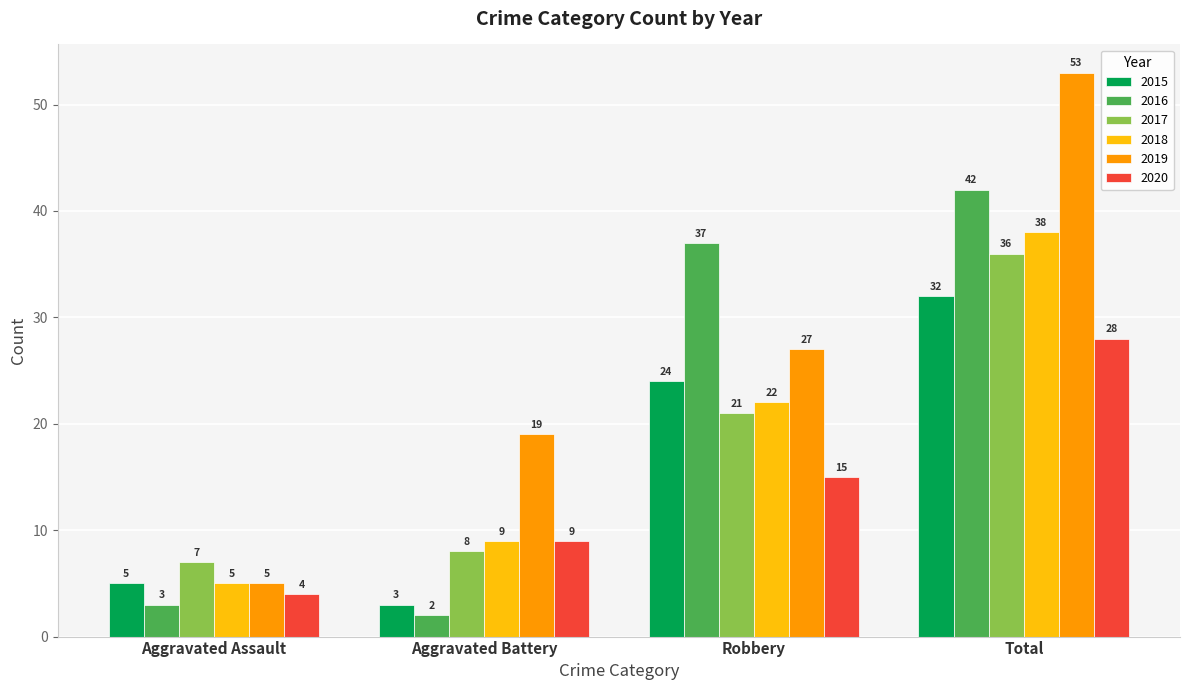

What is the label of the 4th bar from the right?

Aggravated Assault